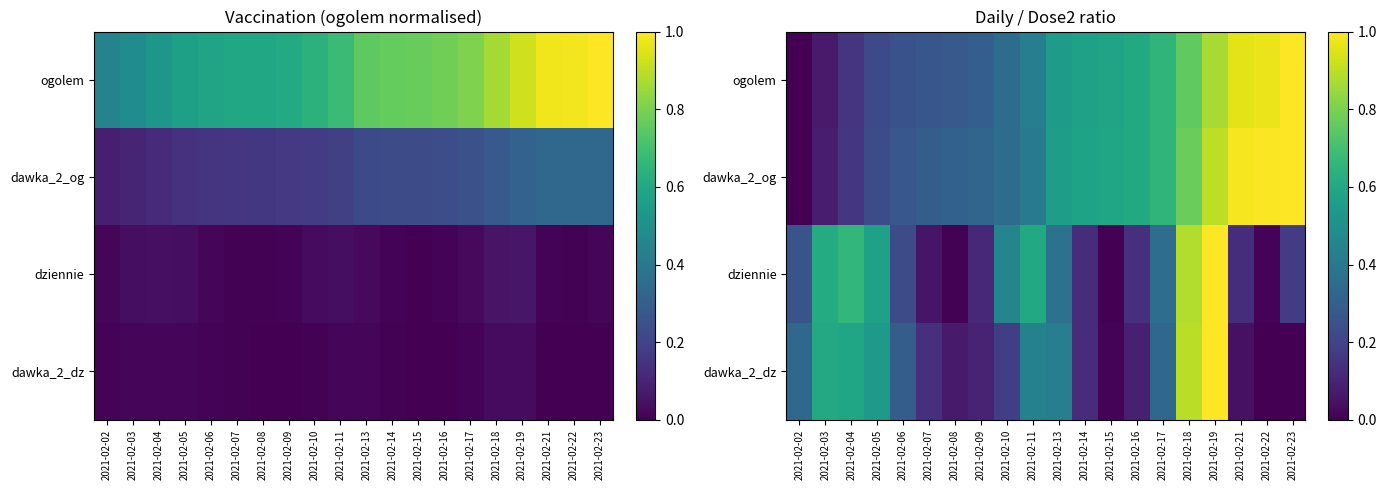

Where is dawka_2_dz nearest to the value 0?

2021-02-22